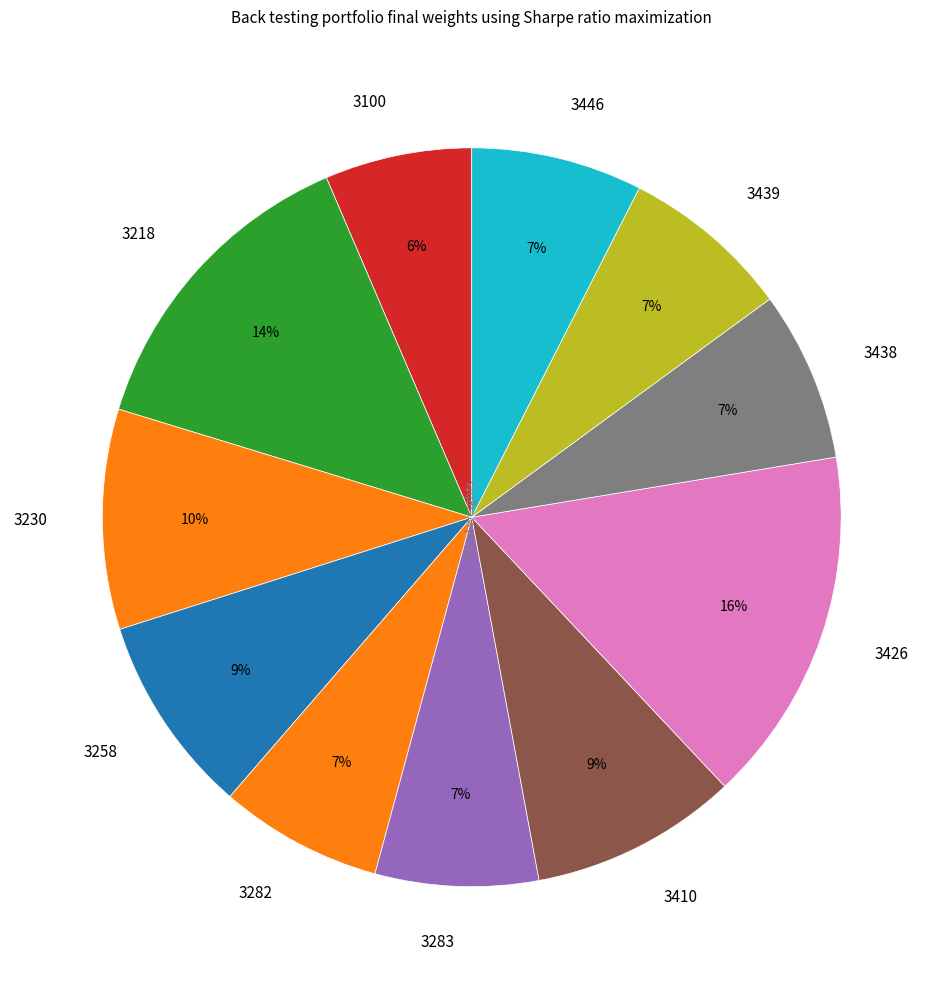

Between 3100 and 3438, which is larger?

3438